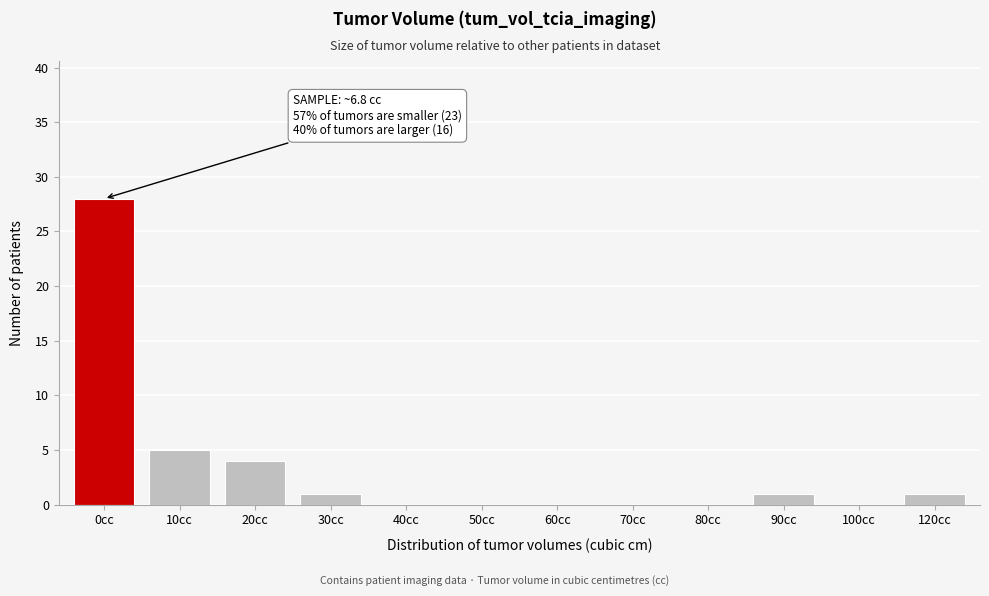

Reading right to left, list all the values displayed in this chart.

120cc=1	100cc=0	90cc=1	80cc=0	70cc=0	60cc=0	50cc=0	40cc=0	30cc=1	20cc=4	10cc=5	0cc=28